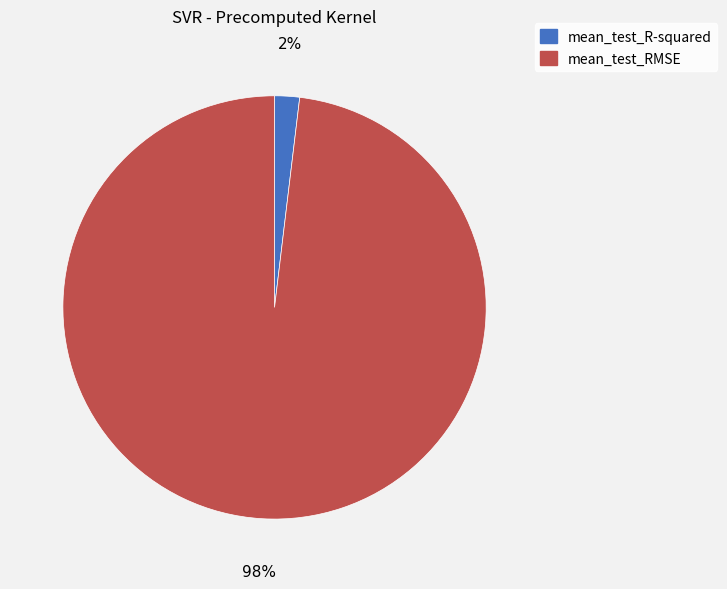

To the nearest percent, what is the difference between the largest and smallest slice percentages?

96%